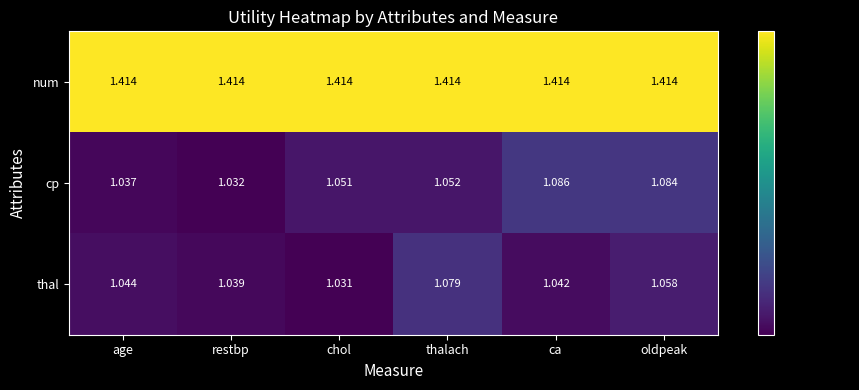

Which series has the largest range (max minus min)?

cp